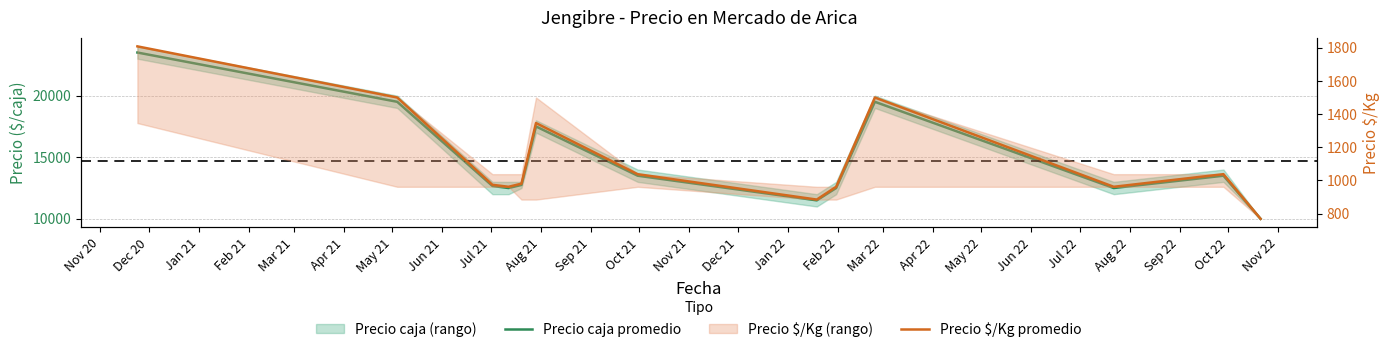

Reading left to right, extract all data points from this chart.

Precio caja promedio: 23500	19500	12667	12500	12750	17500	13500	11500	12500	19500	12500	13500	10000
Precio $/Kg promedio: 1808	1500	974	962	981	1346	1038	885	962	1500	962	1038	769